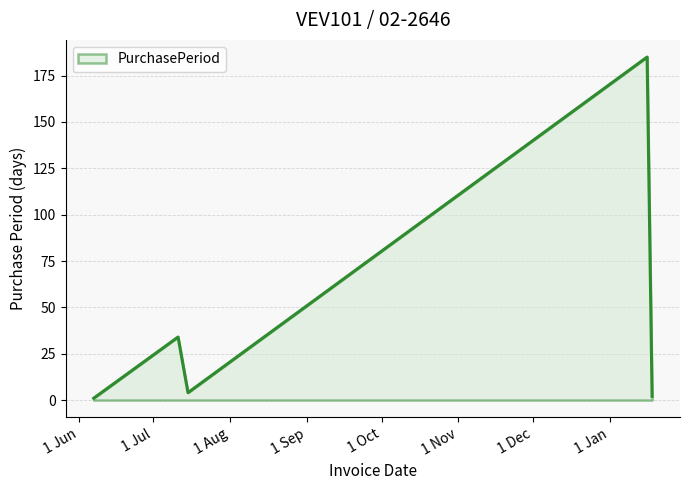

Count the number of data series in this chart.

1